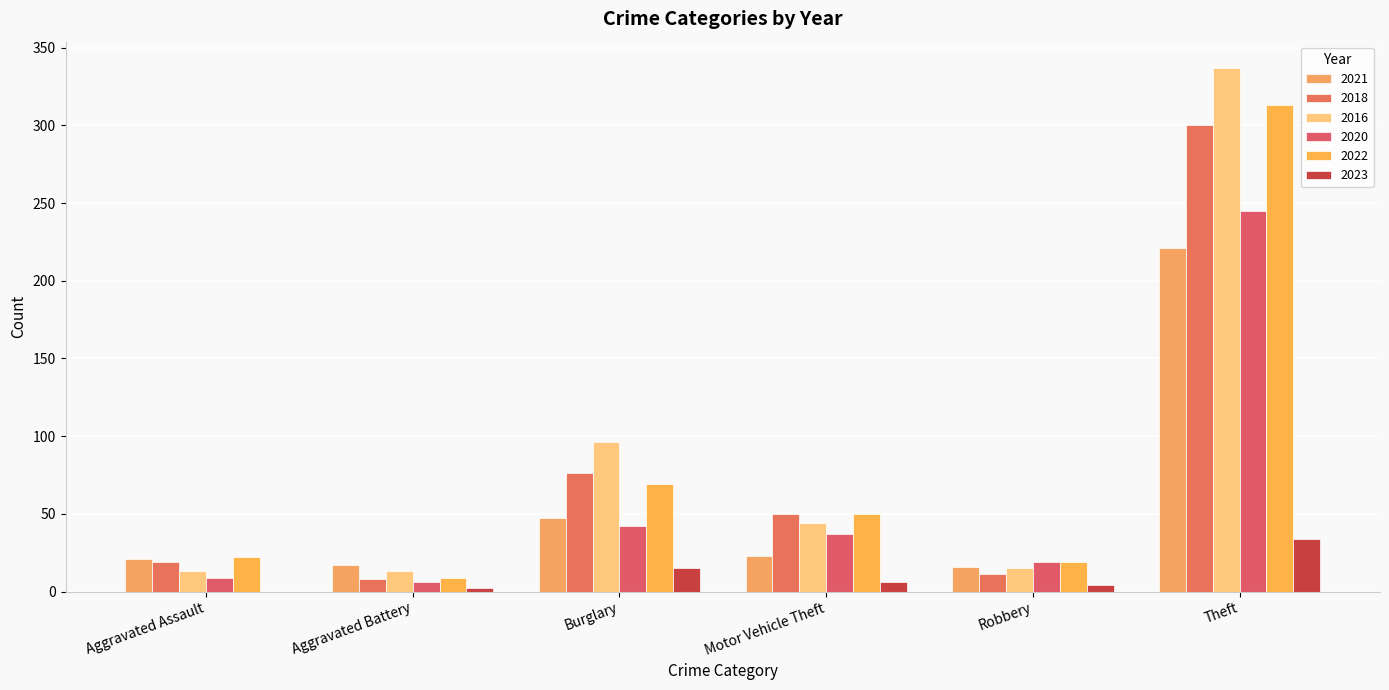

Are the bars horizontal?

No